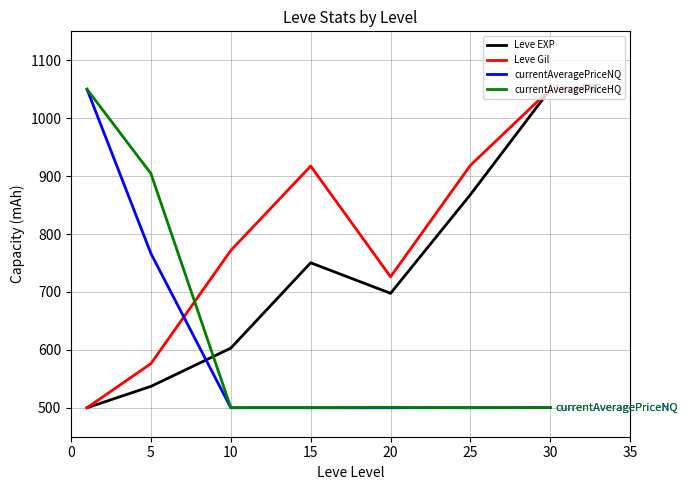

How many intersections are there between currentAveragePriceNQ and Leve EXP?

1